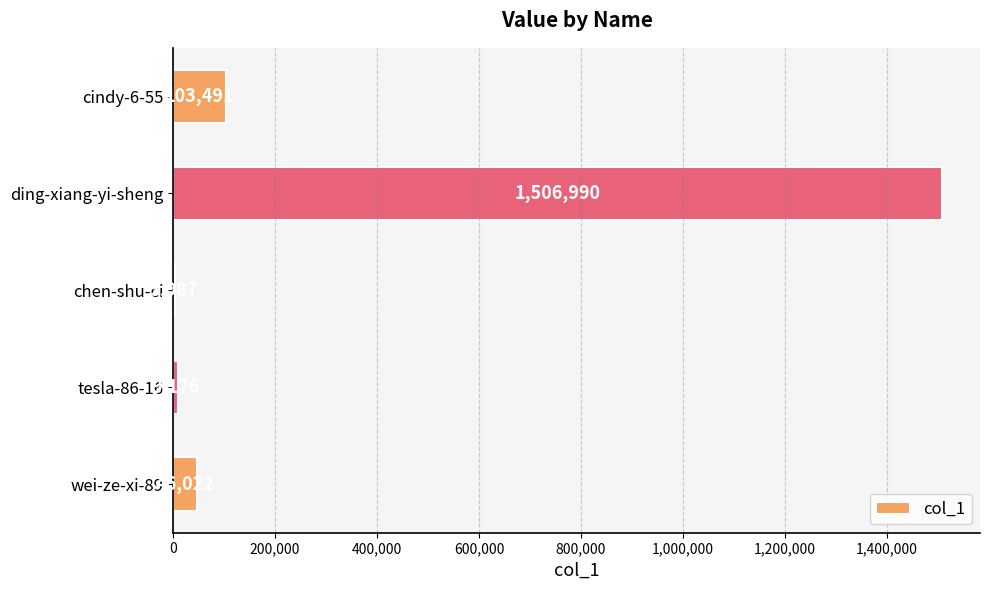

The chart shows a value of 302011 at ding-xiang-yi-sheng. True or false?

False